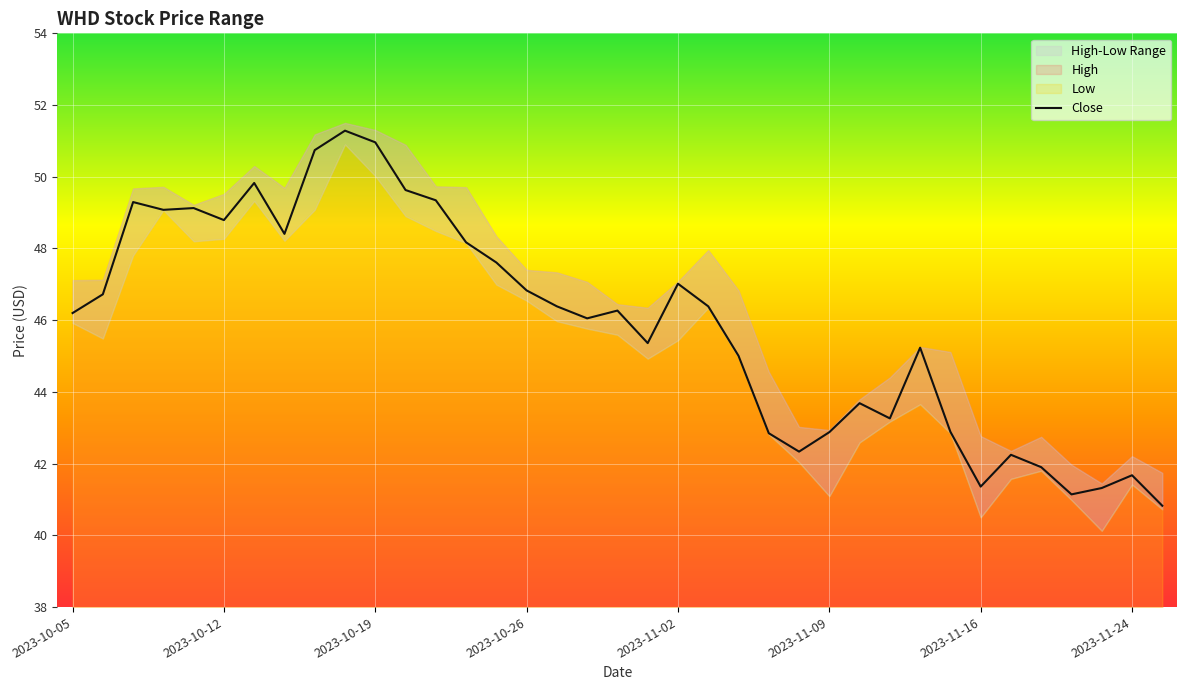

Reading right to left, what are all the values shown in this chart?

40.8	41.7	41.3	41.1	41.9	42.2	41.4	42.9	45.2	43.3	43.7	42.9	42.3	42.8	45.0	46.4	47.0	45.4	46.3	46.1	46.4	46.8	47.6	48.2	49.3	49.6	51.0	51.3	50.7	48.4	49.8	48.8	49.1	49.1	49.3	46.7	46.2